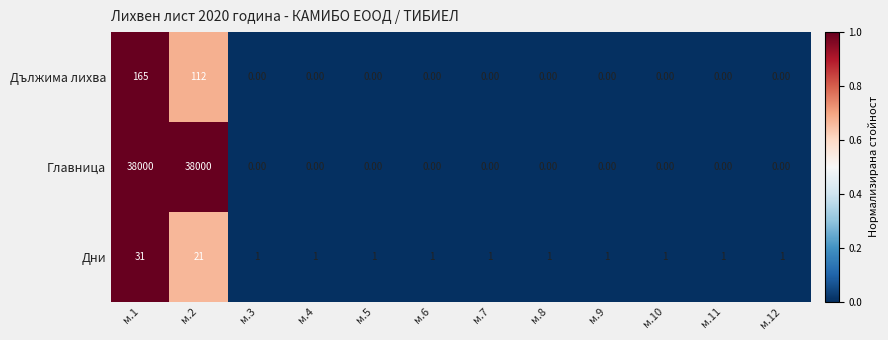

What is the difference between the second highest and minimum values in the Главница series?

38000